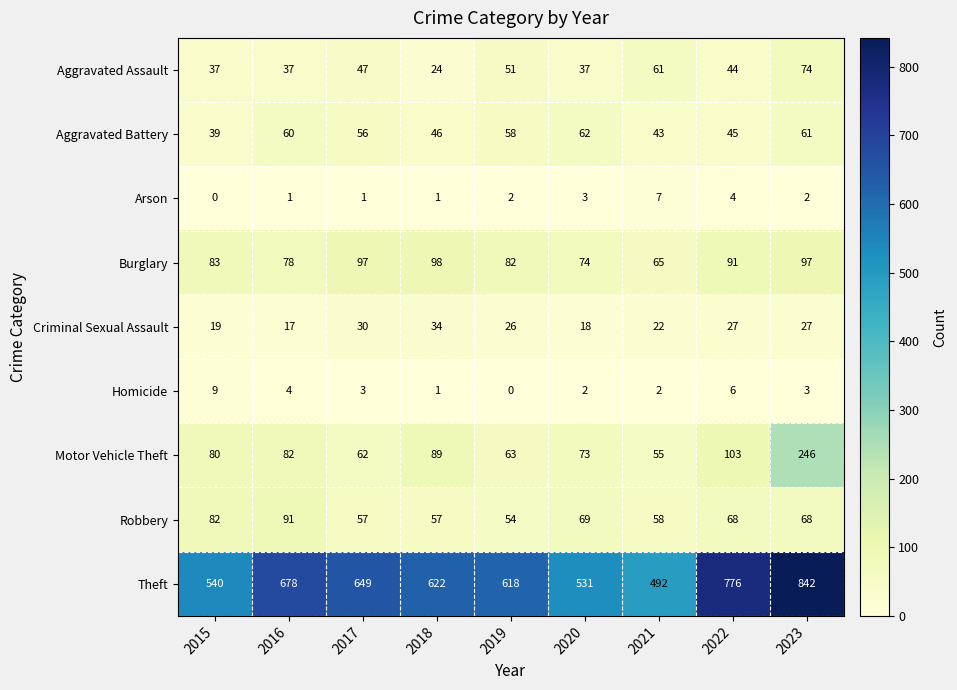

What is the spread (max minus min) of values at 2020?

529